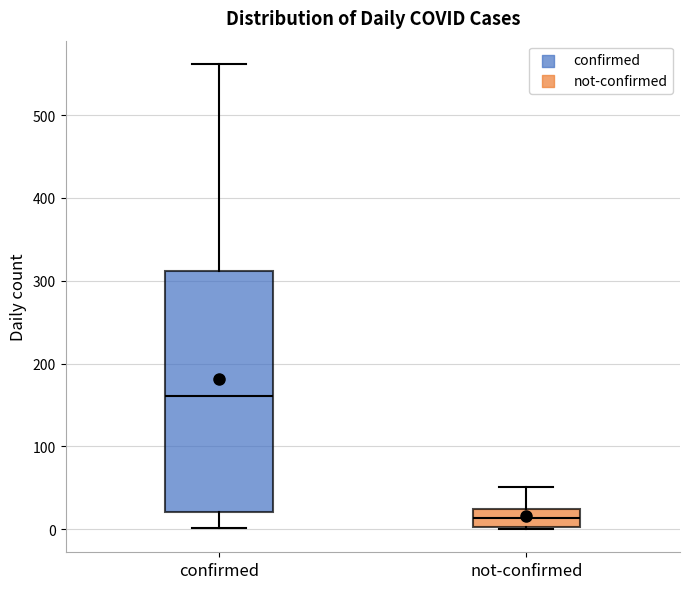

Where does the median line of the box for not-confirmed sit on the y-axis? The values are not printed on the chart, so give them approximately, as read against the axis.

10